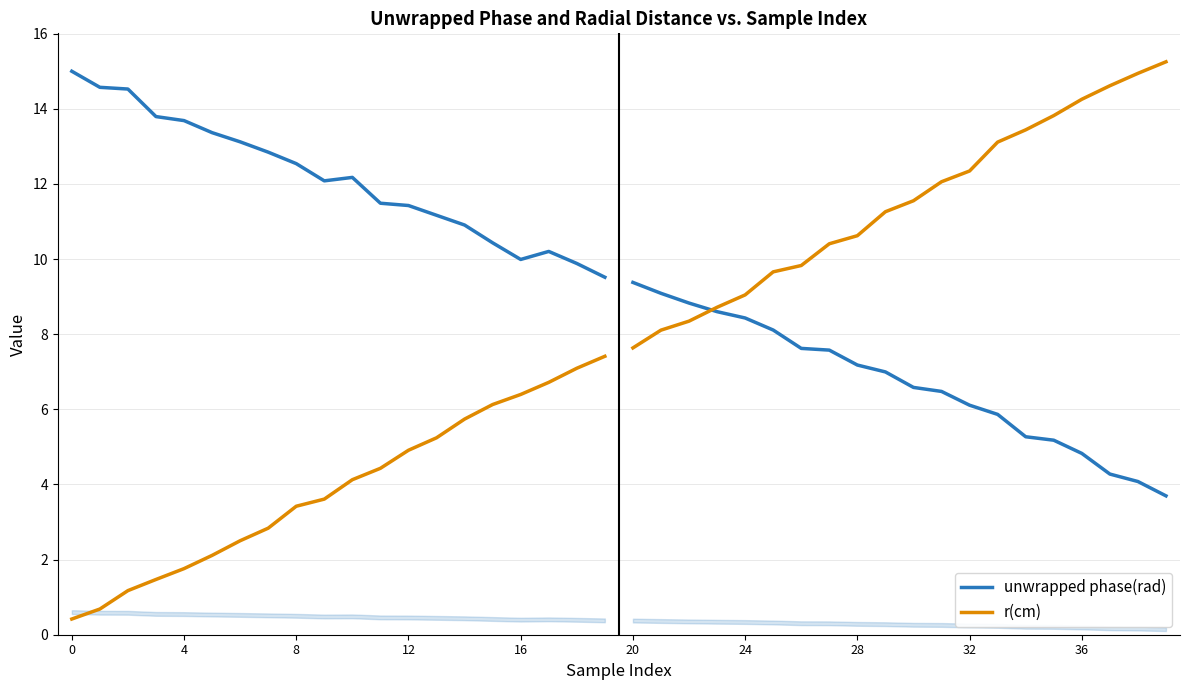

What is the value of the r(cm) point at the 2nd from the left?

0.7